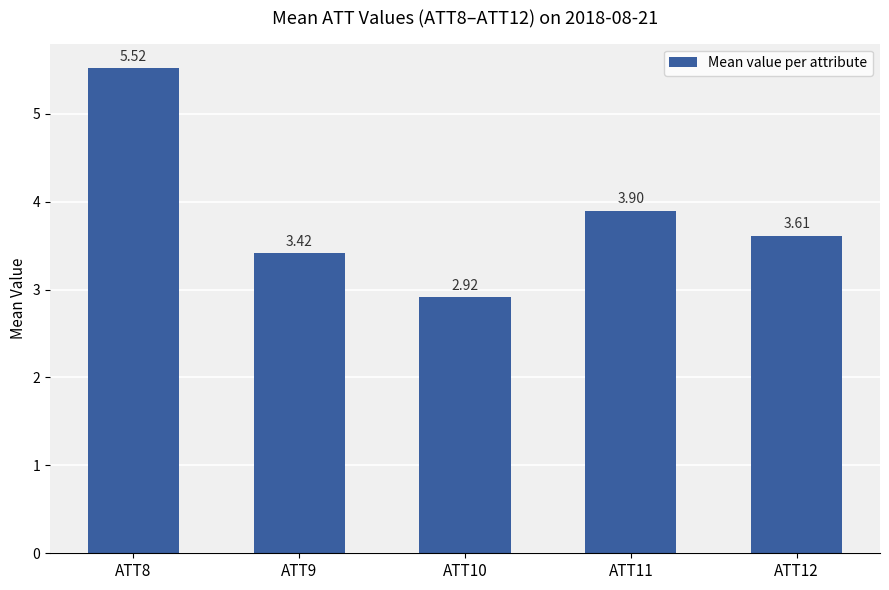

What is the maximum value shown in the chart?

5.5